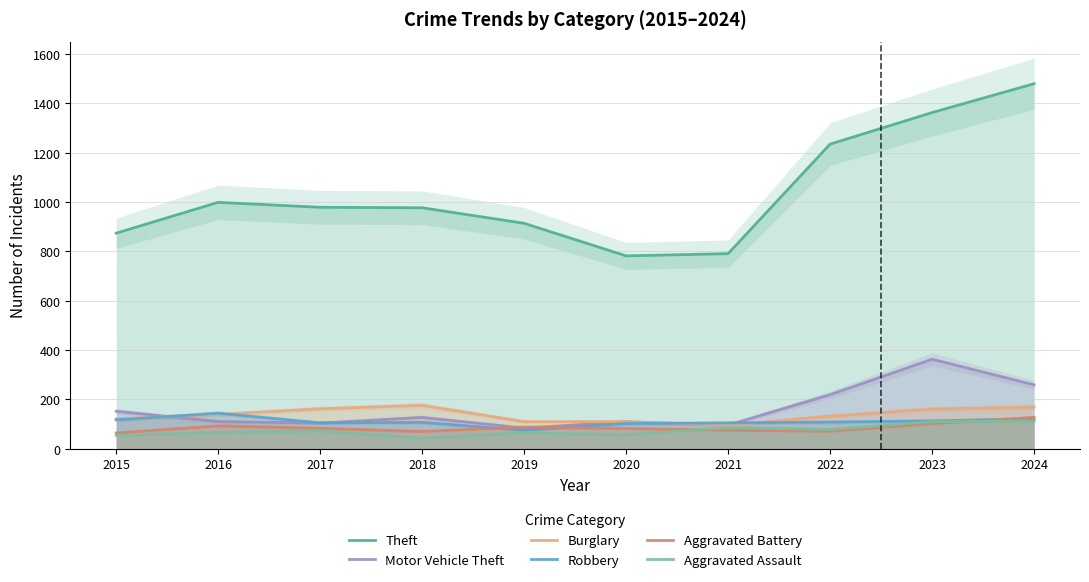

List the series in order of their peak value, lowest first.

Aggravated Assault, Aggravated Battery, Robbery, Burglary, Motor Vehicle Theft, Theft